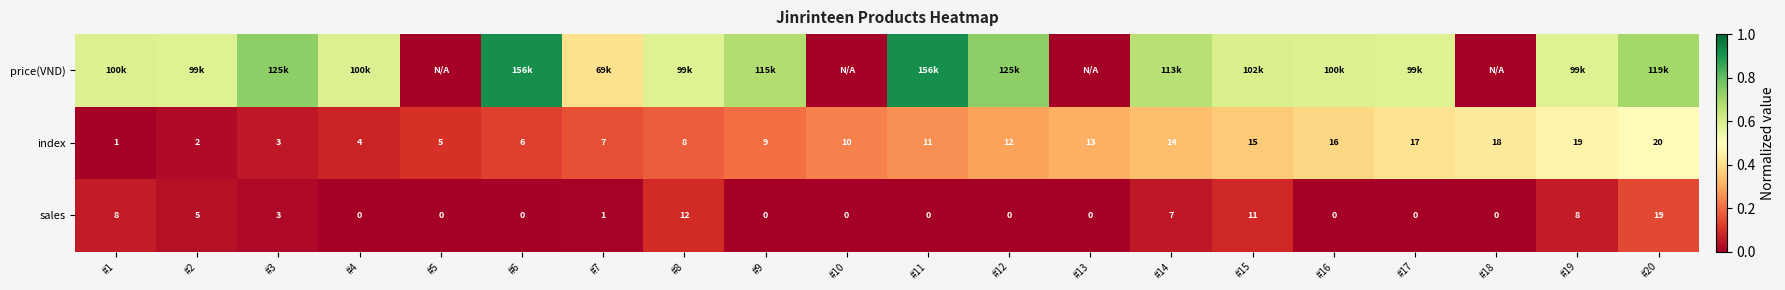

What is the highest value of the price(VND) series?

0.9